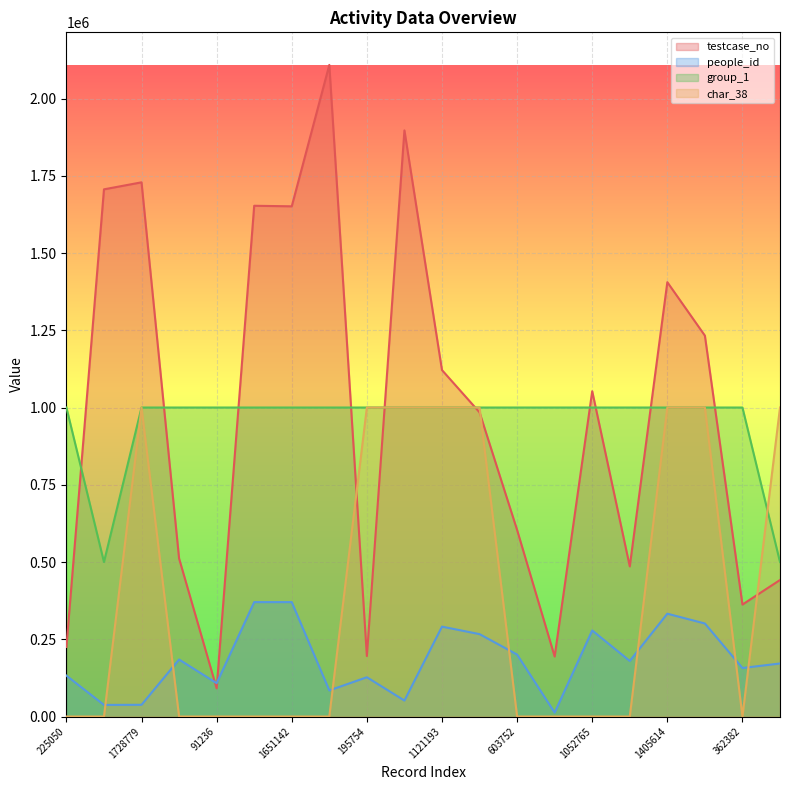

List the labels in order of group_1 value, smallest first.

1706090, 441759, 225050, 1728779, 511457, 91236, 1652905, 1651142, 2108737, 195754, 1896814, 1121193, 984401, 603752, 194141, 1052765, 485738, 1405614, 1232638, 362382